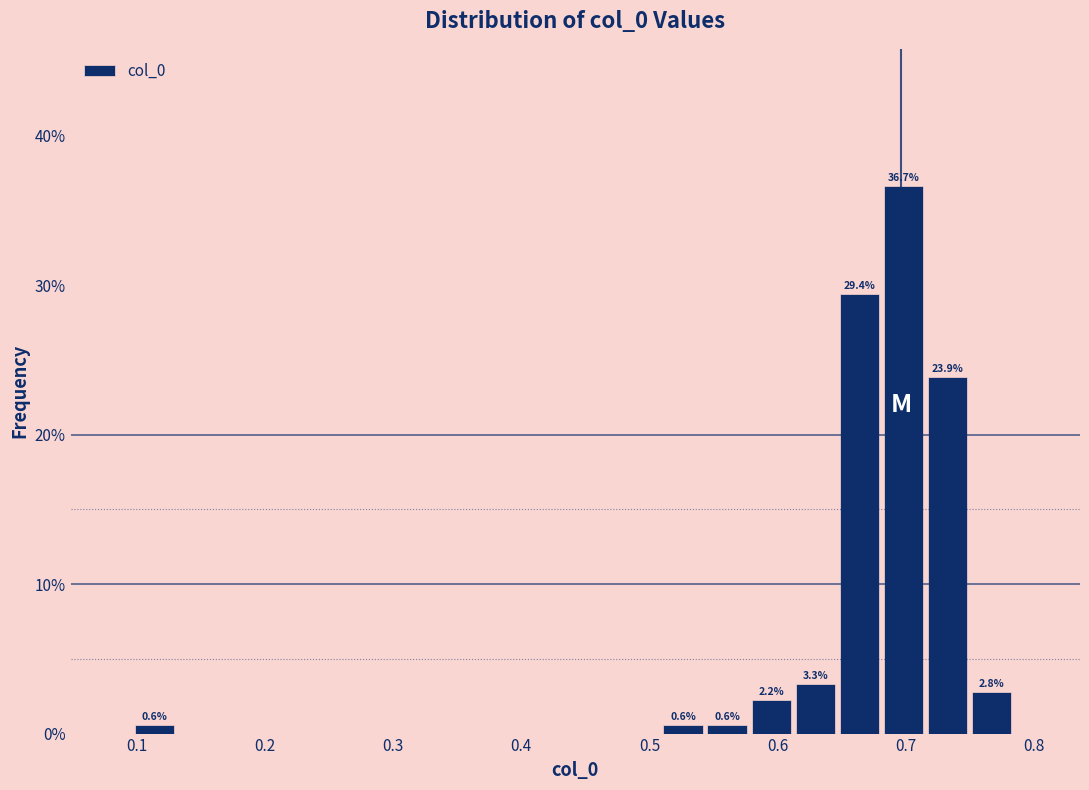

Read against the x-axis, roughly where is the centre of the tallest bar?

0.70